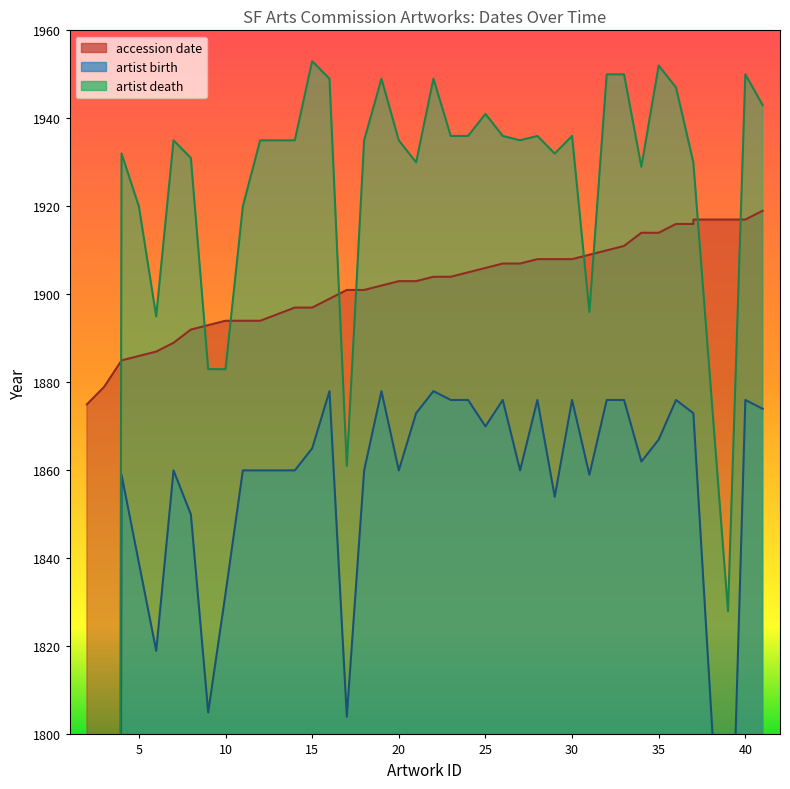

Where is the first local maximum for artist death?

4